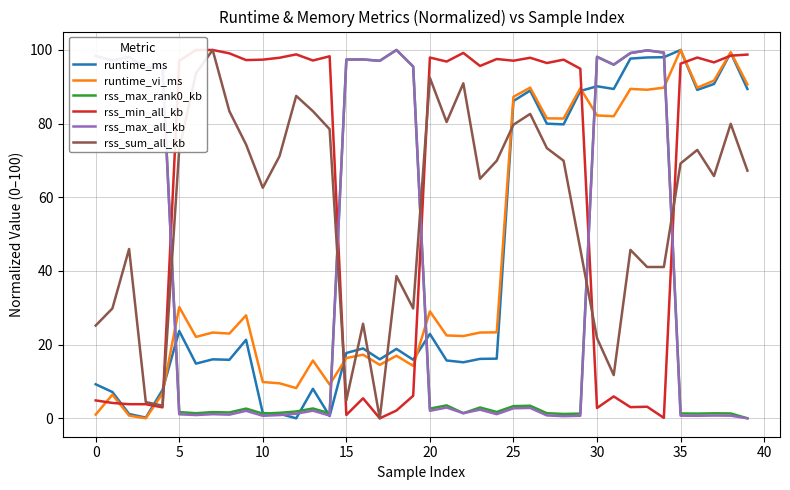

At which label does rss_sum_all_kb first exceed 69?

5